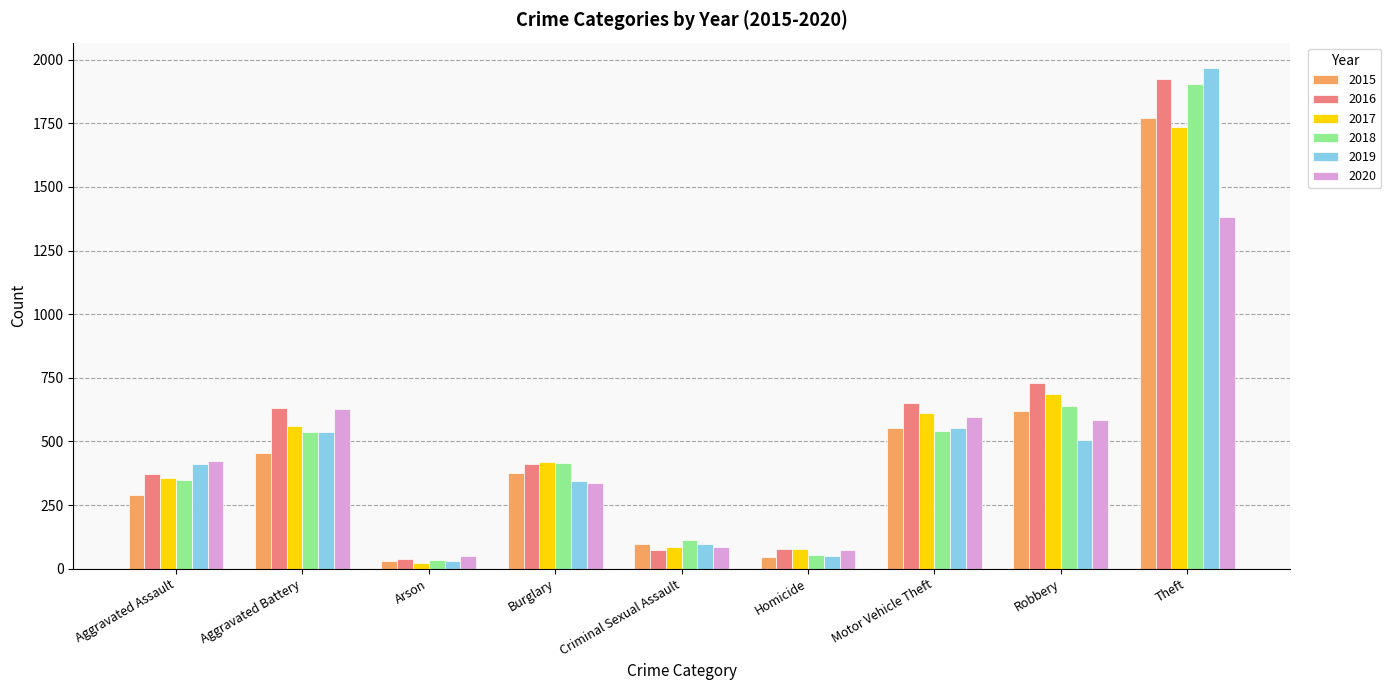

Between Aggravated Battery and Criminal Sexual Assault, which series saw the biggest shift?

2016